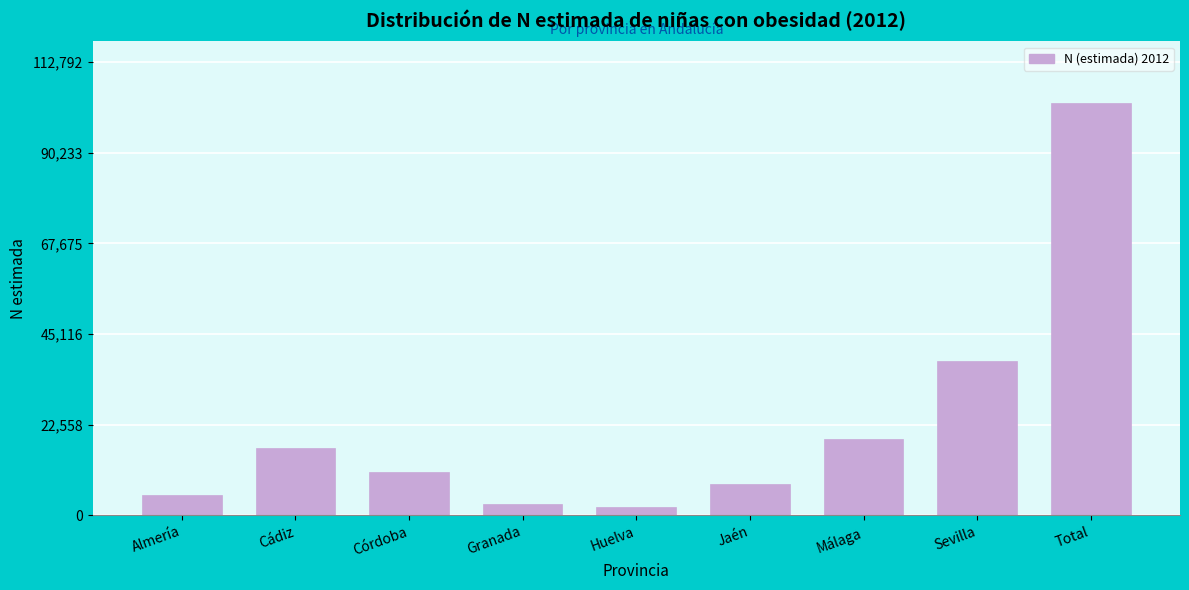

Reading left to right, transcribe all the data shown in this chart.

Almería=4979	Cádiz=16868	Córdoba=10819	Granada=2742	Huelva=2137	Jaén=7766	Málaga=18915	Sevilla=38314	Total=102539